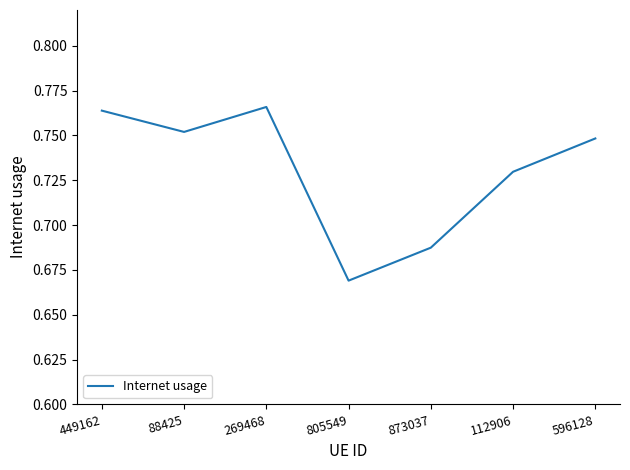

At which category does the data reach its first local peak?

269468